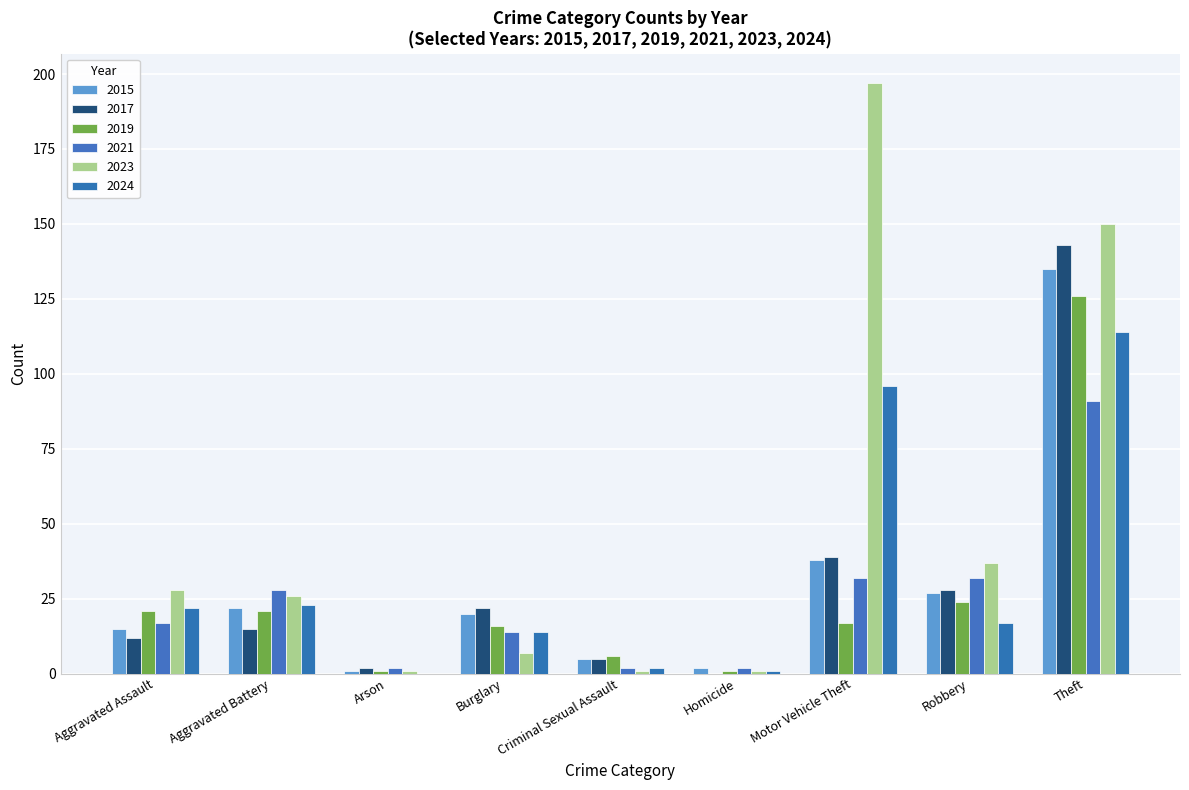

Count the number of categories in the chart.

9